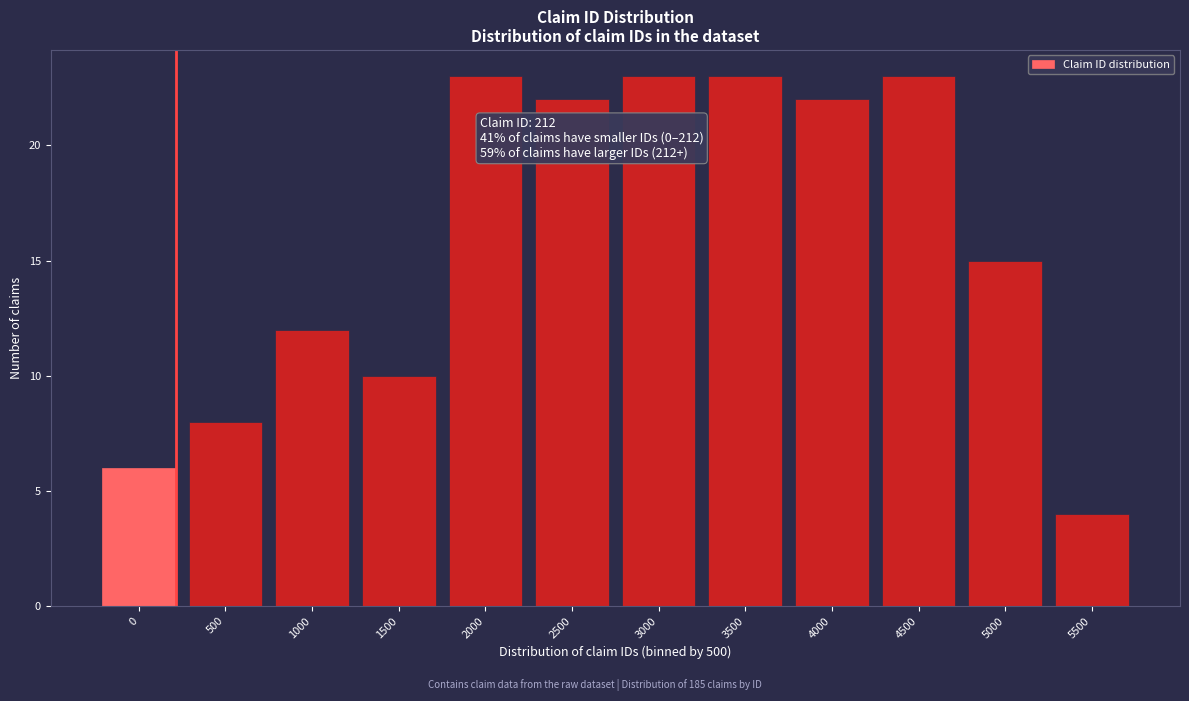

Reading left to right, transcribe all the data shown in this chart.

0=6	500=8	1000=12	1500=10	2000=23	2500=22	3000=23	3500=23	4000=22	4500=23	5000=15	5500=4